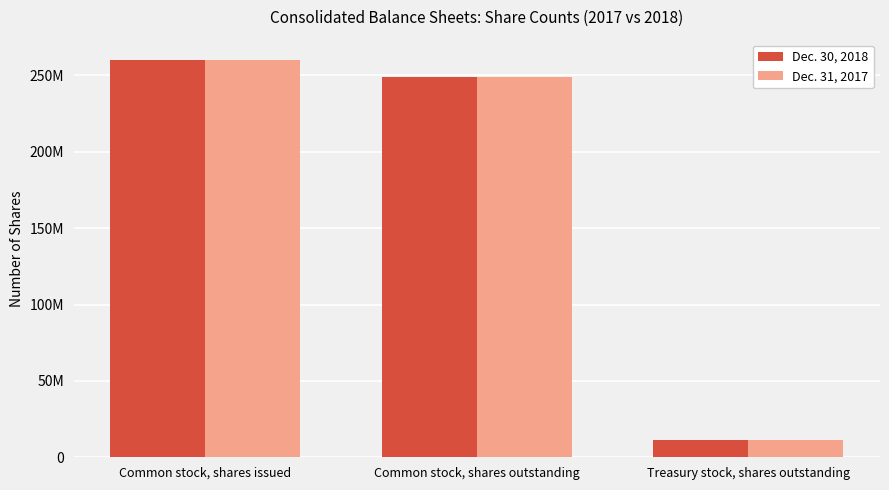

The Dec. 31, 2017 series shows 260167881 at Common stock, shares issued. True or false?

True